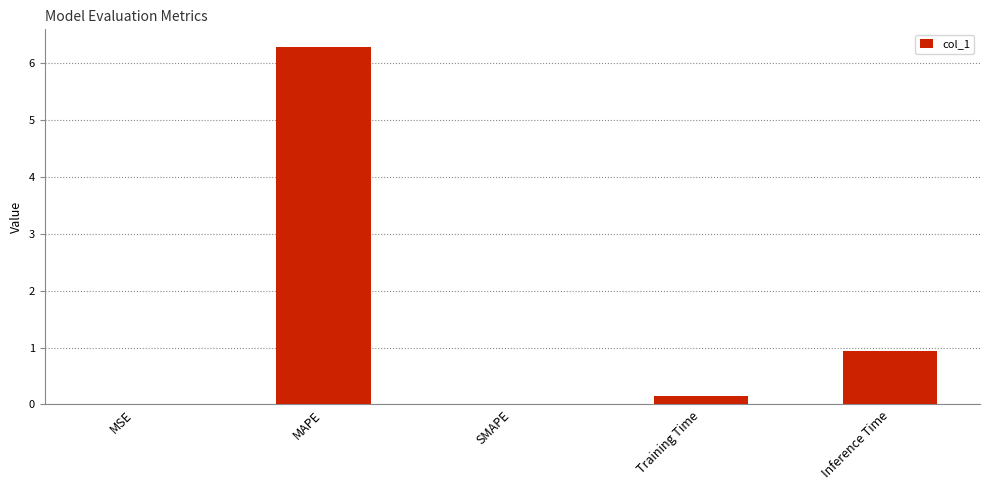

What is the sum of the values at MAPE and Inference Time?

7.2